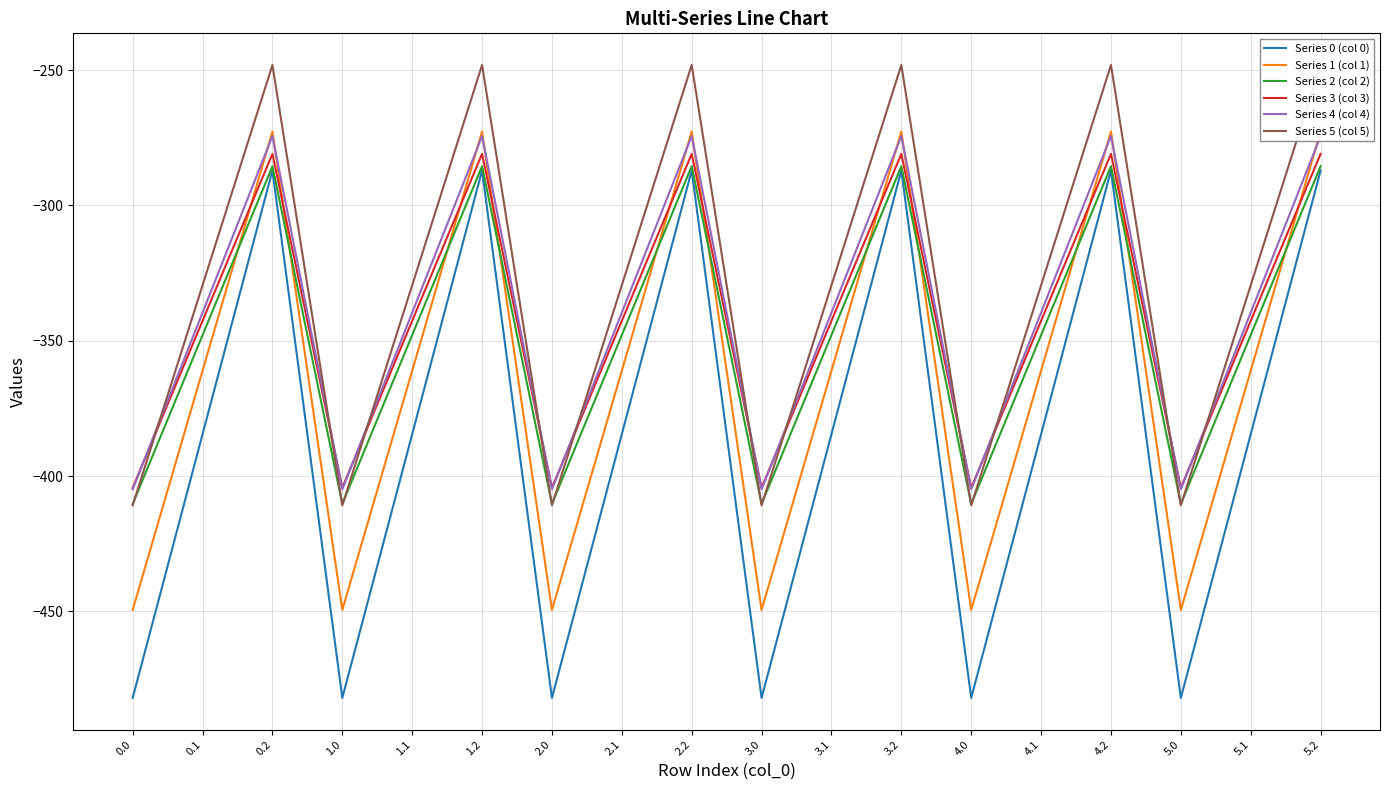

The value of Series 3 (col 3) at 3.1 is -155.9. True or false?

False